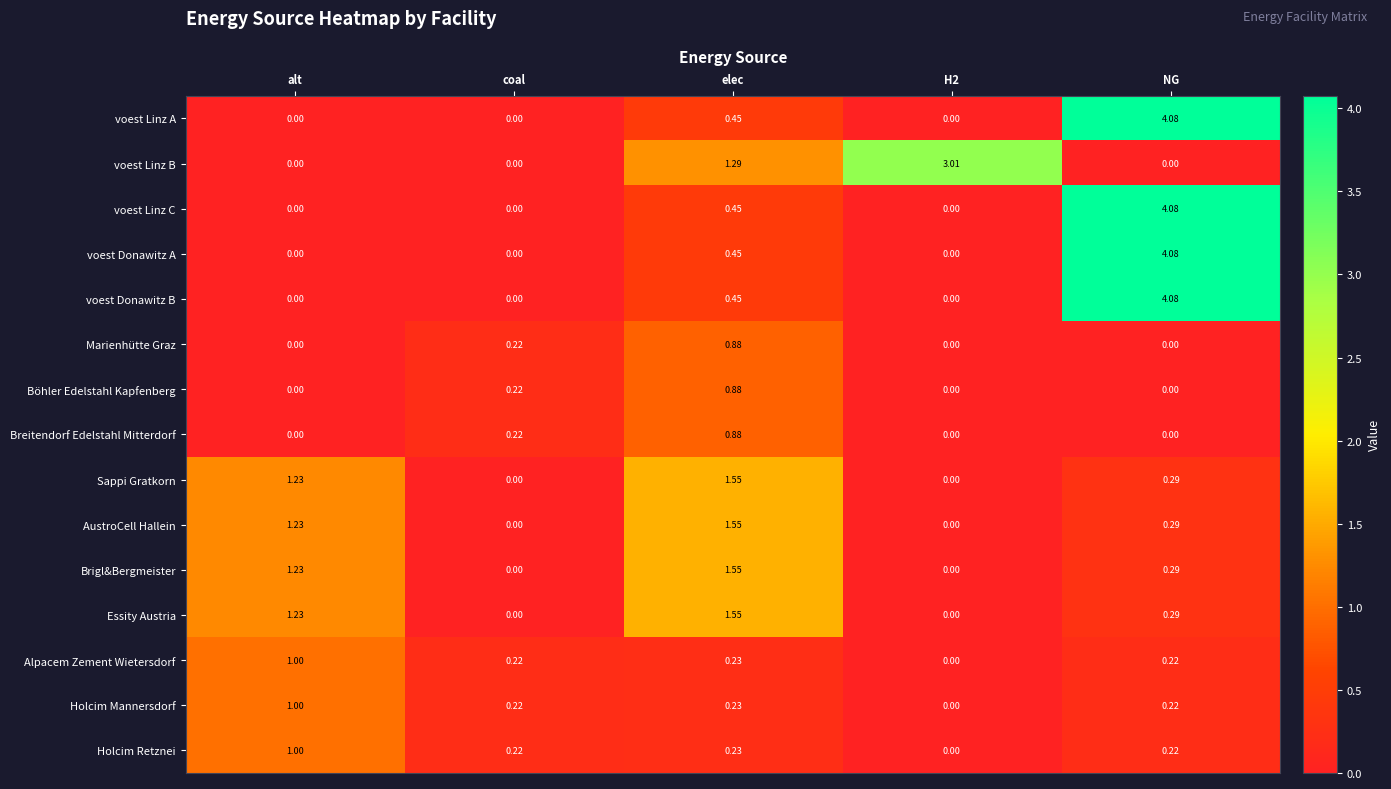

At which label does voest Donawitz B reach its peak?

NG